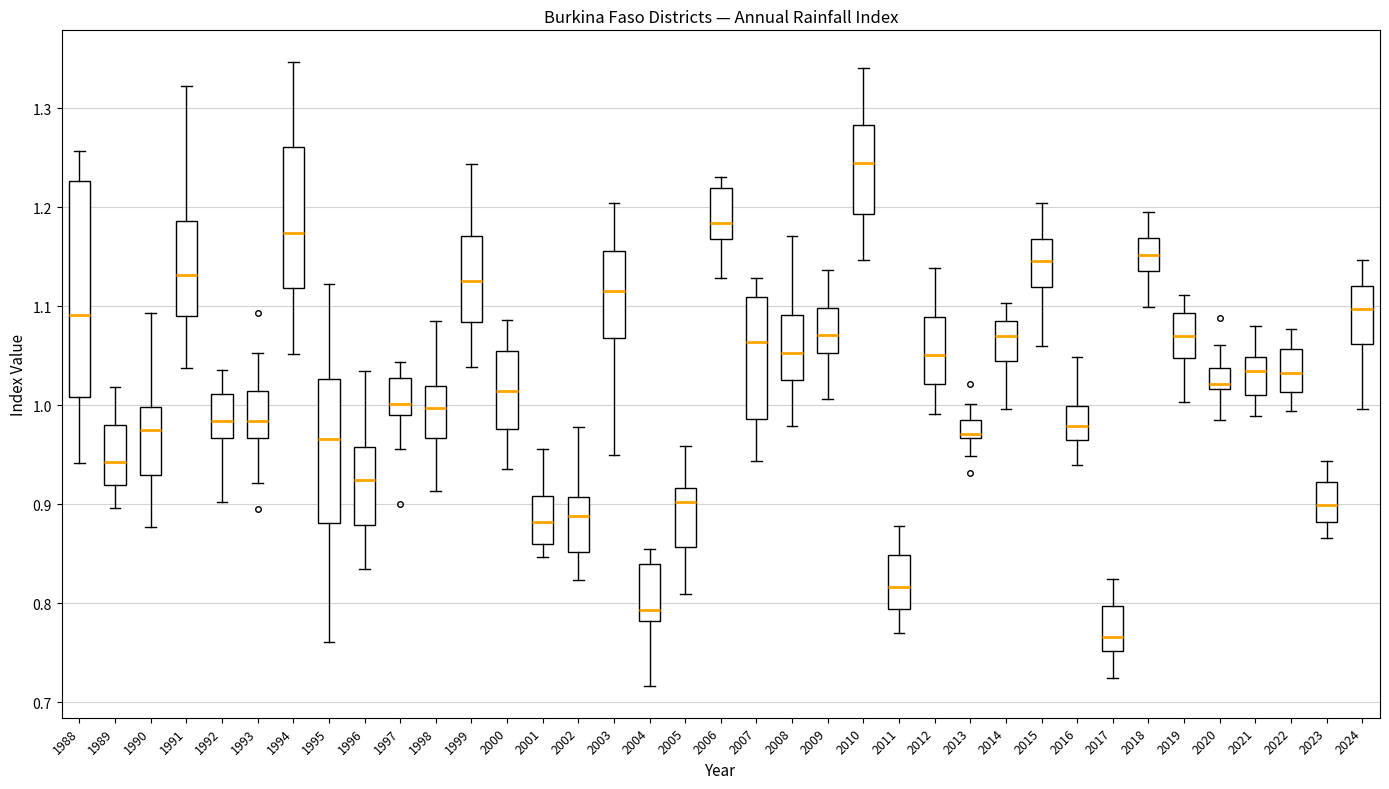

Where does the upper whisker of the box at x = 2005 end on the y-axis? The values are not printed on the chart, so give them approximately, as read against the axis.

0.96